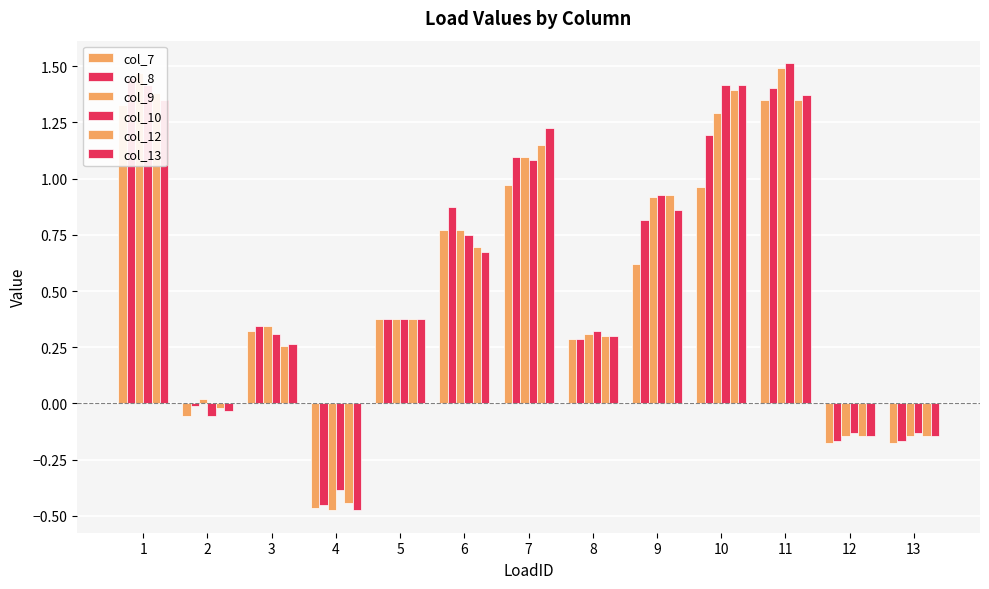

The col_10 series shows -0.2 at 4. True or false?

False